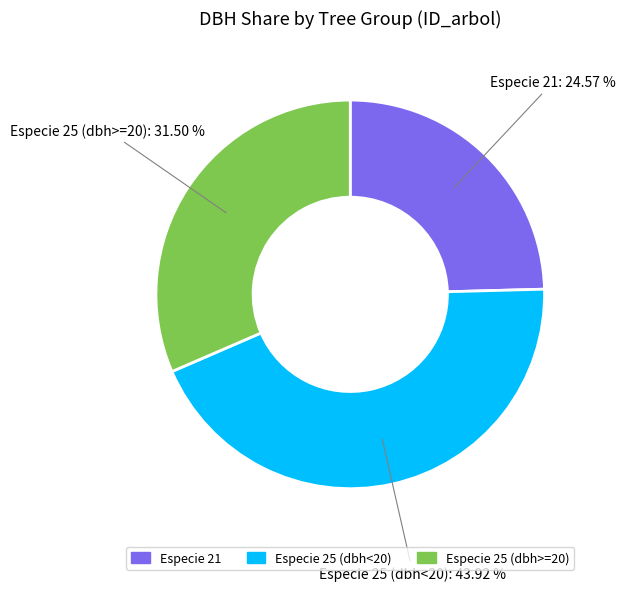

Rank the categories by value from lowest to highest.

Especie 21, Especie 25 (dbh>=20), Especie 25 (dbh<20)